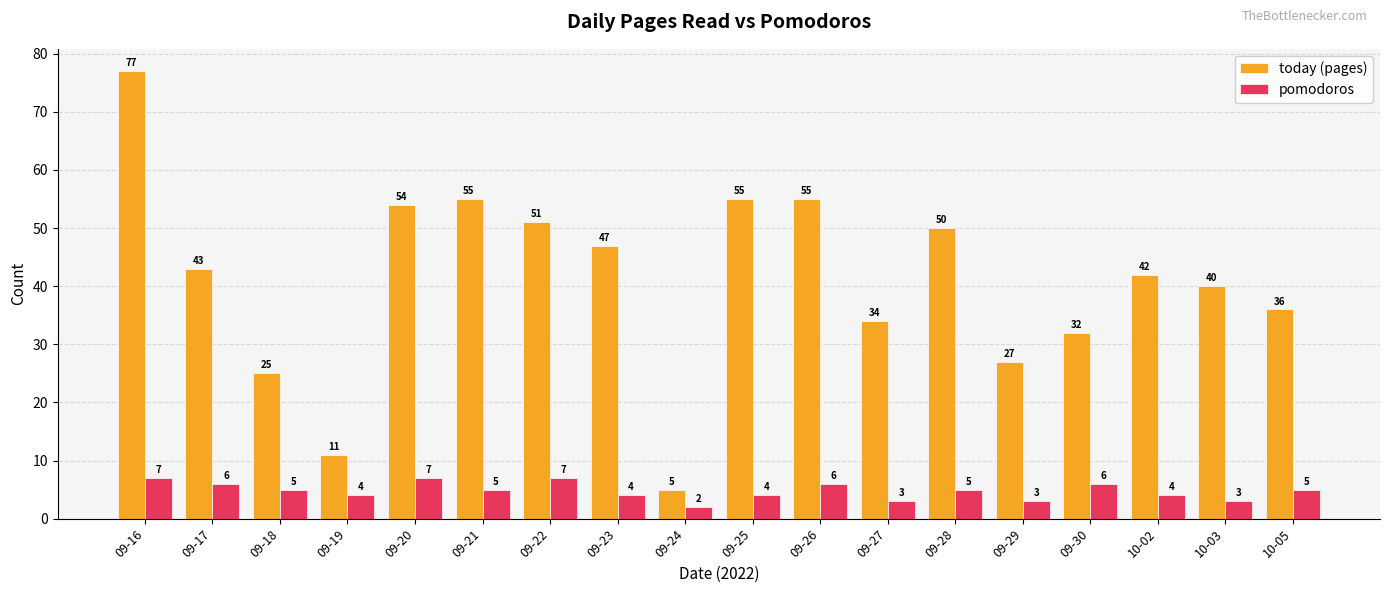

Which series has the widest spread of values?

today (pages)